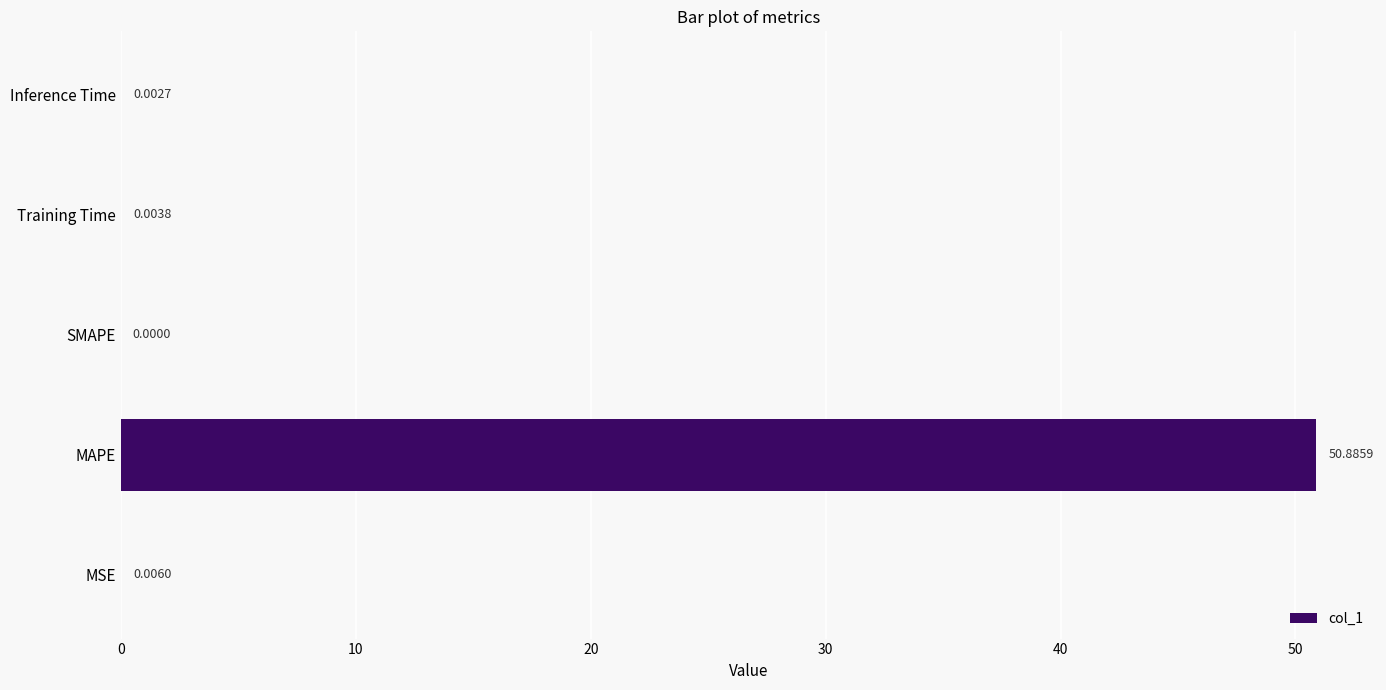

What is the sum of all values?

50.9